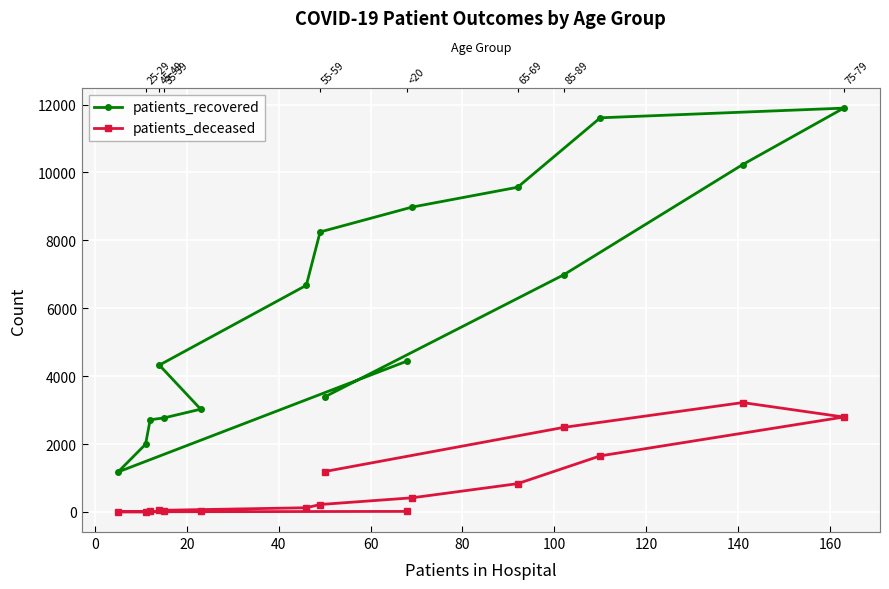

Which series has the widest spread of values?

patients_recovered